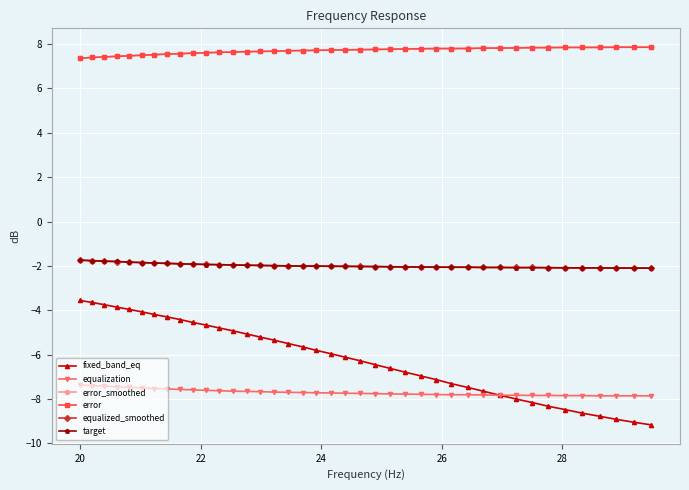

What is the difference between the maximum and minimum values in the target series?

0.4